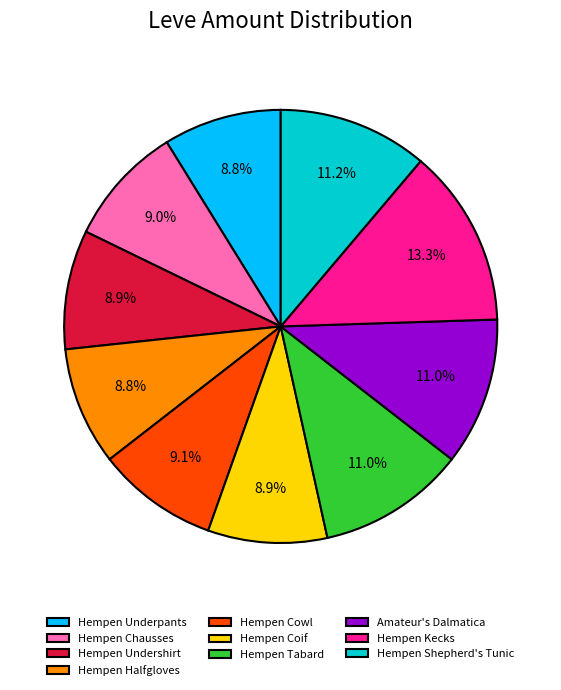

The Hempen Shepherd's Tunic slice represents 3% of the pie. True or false?

False